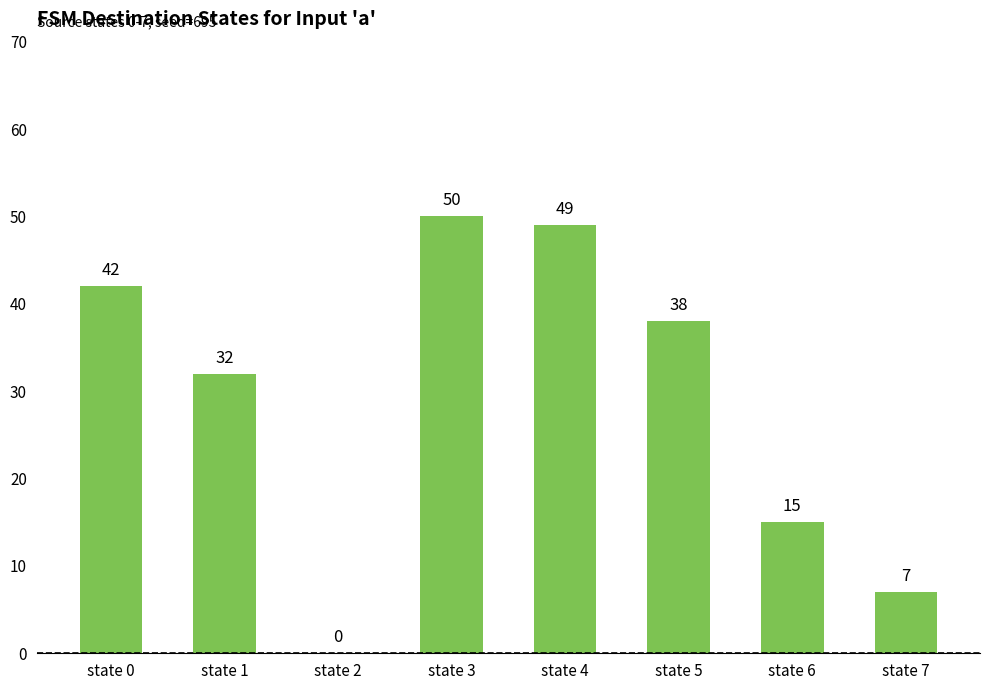

The value at state 2 is -34. True or false?

False